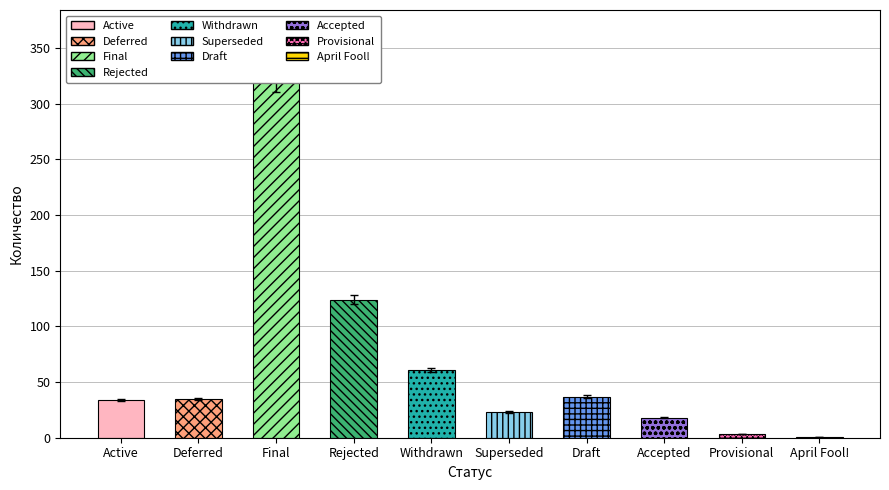

True or false: the data shows 3 at Provisional.

True